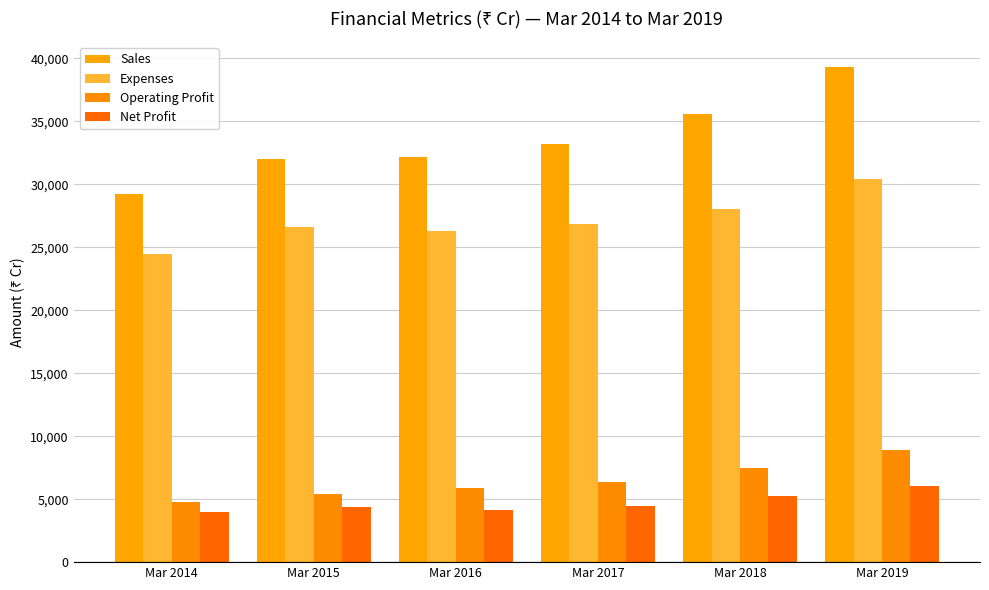

How many groups of bars are there?

6